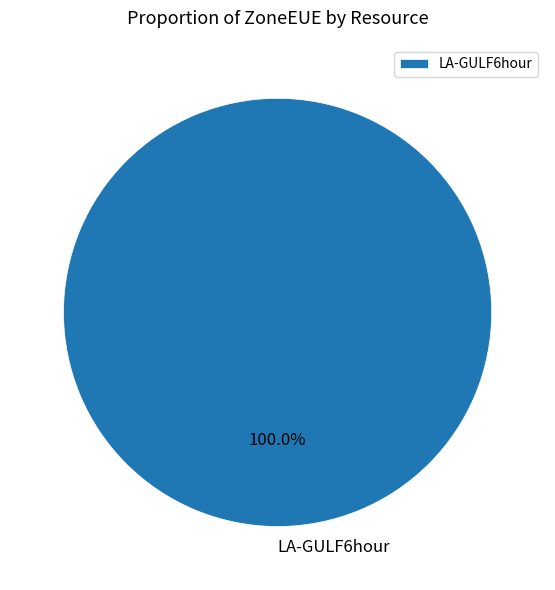

Is there any slice that represents more than half of the pie?

Yes